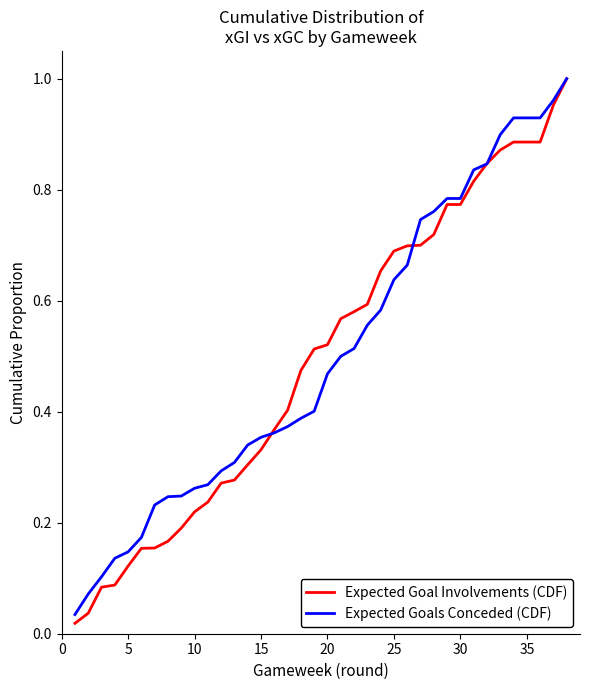

What are all the series names shown in the legend?

Expected Goal Involvements (CDF), Expected Goals Conceded (CDF)